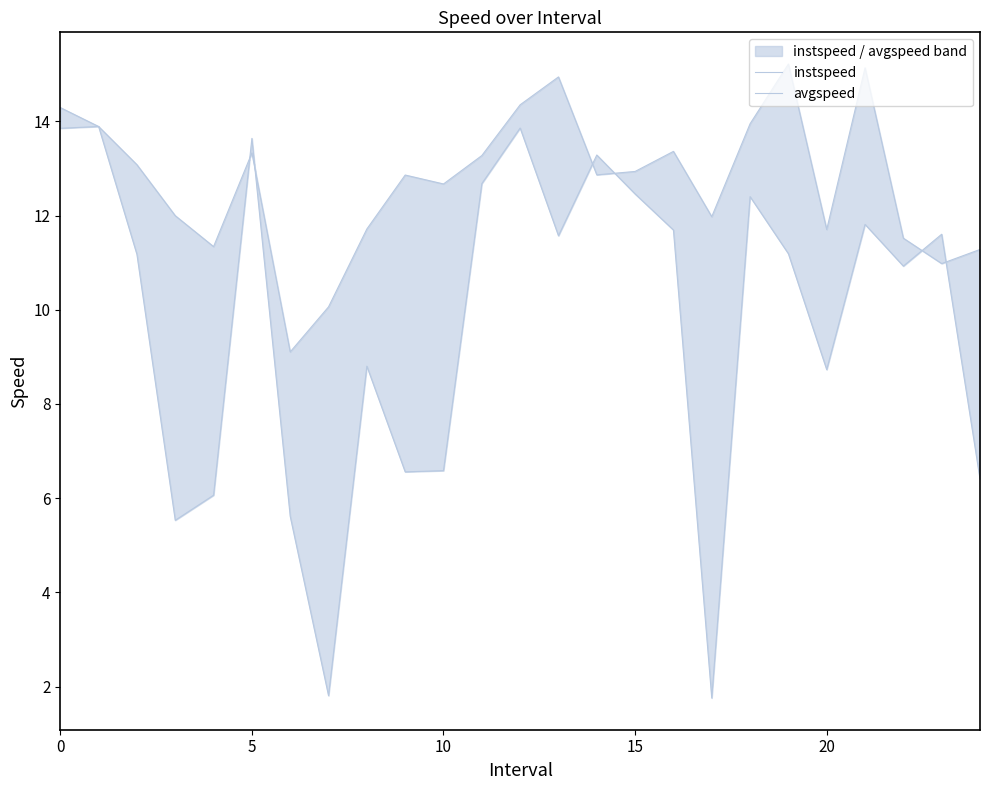

What is the difference between the avgspeed values at 11 and 9?

6.1